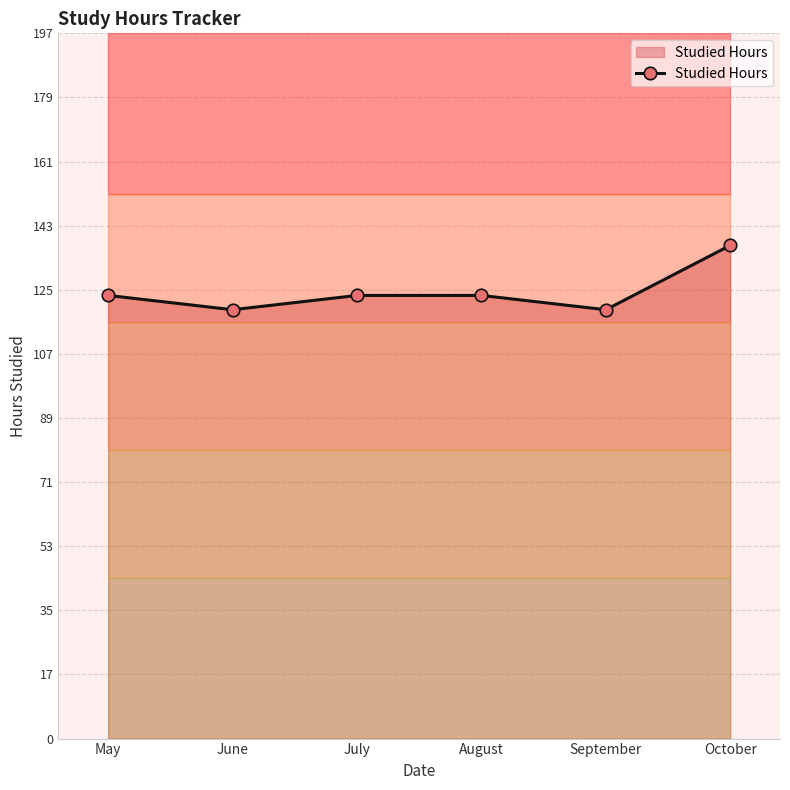

Which label corresponds to the largest value in the chart?

October